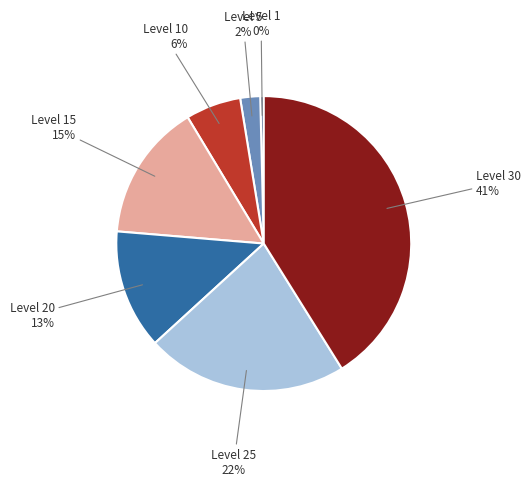

Which category has the smallest portion of the pie?

Level 1